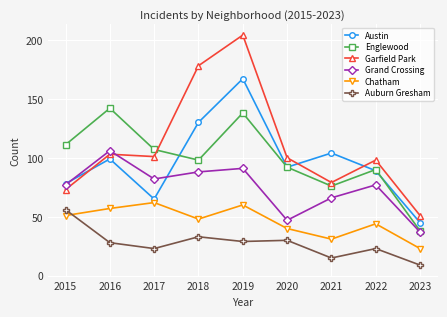

What is the difference between the highest and lowest values at 2020?

70